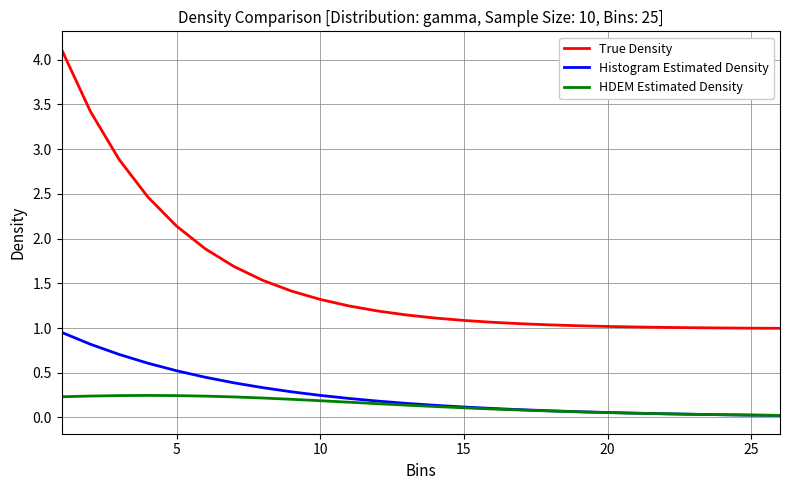

List the series in order of their peak value, lowest first.

HDEM Estimated Density, Histogram Estimated Density, True Density